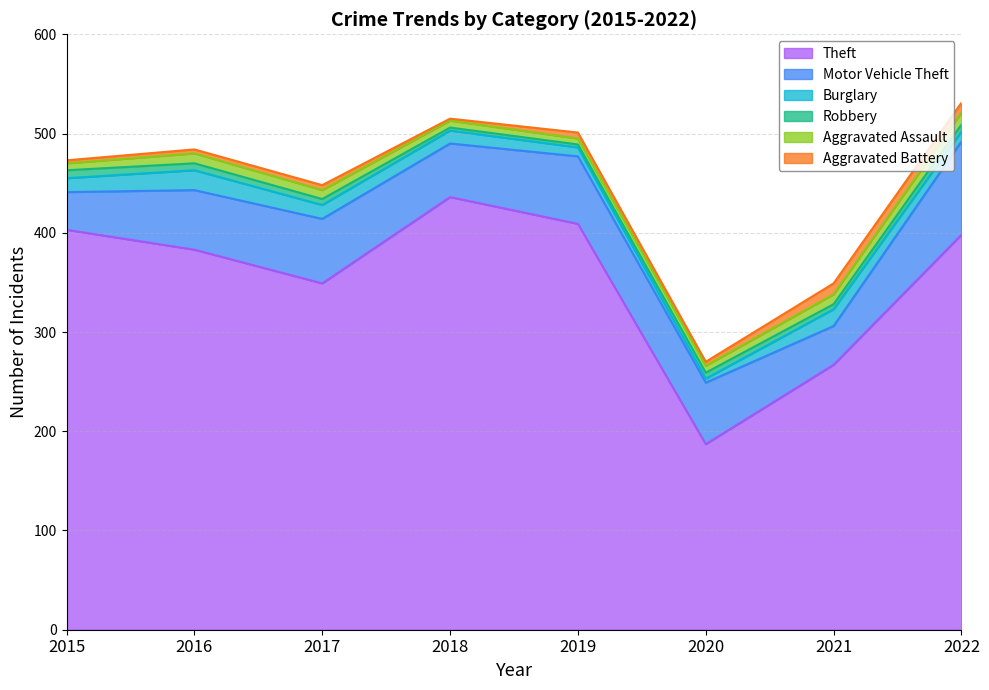

Where does the Aggravated Battery series first go above 5?

2019